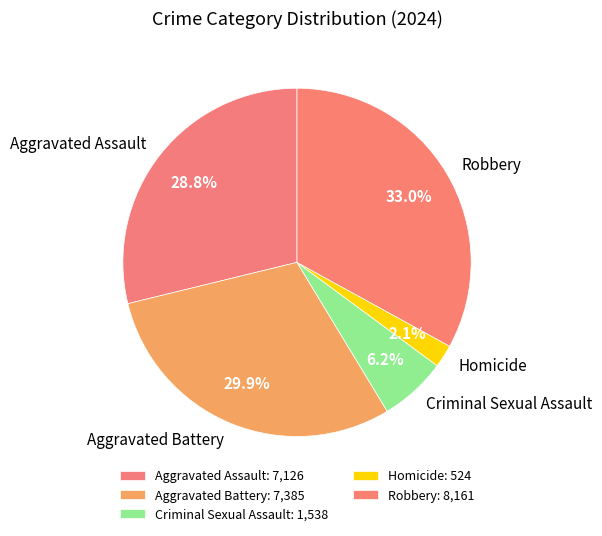

True or false: Homicide accounts for 9% of the total.

False